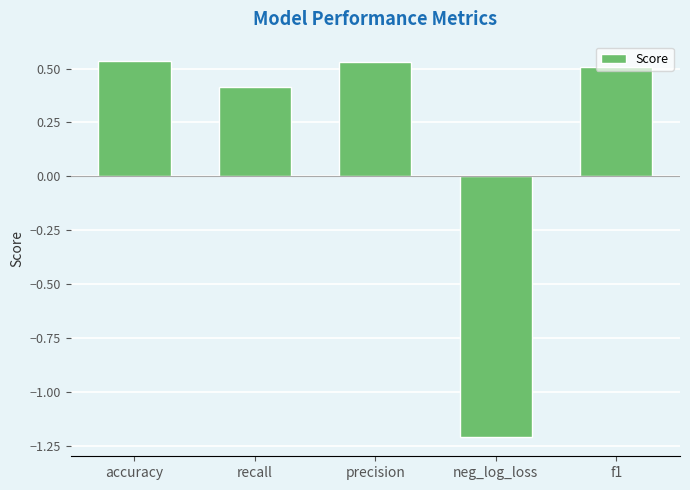

Does the chart contain stacked bars?

No